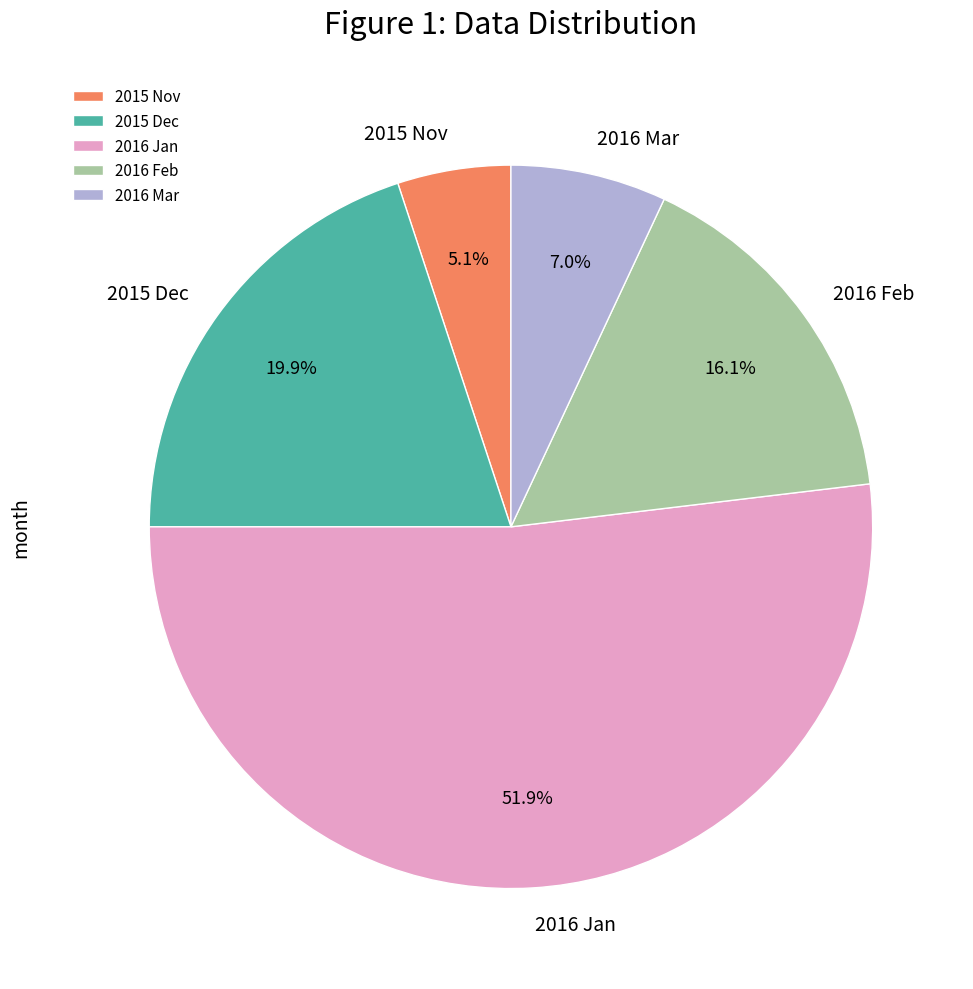

Do 2016 Mar and 2015 Nov together represent more than half of the pie?

No